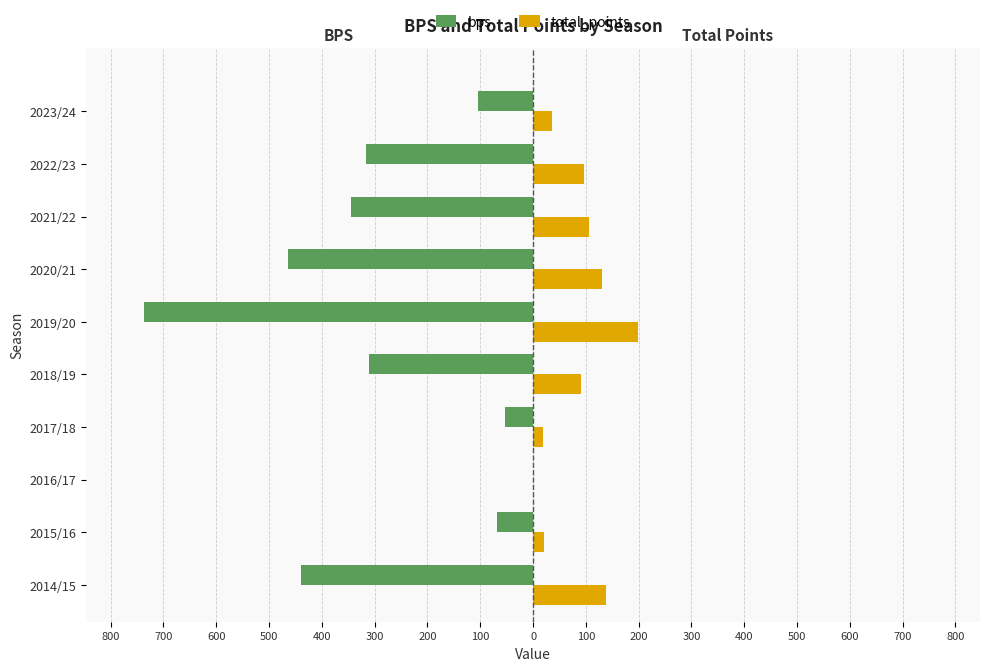

What are all the series names shown in the legend?

bps, total_points